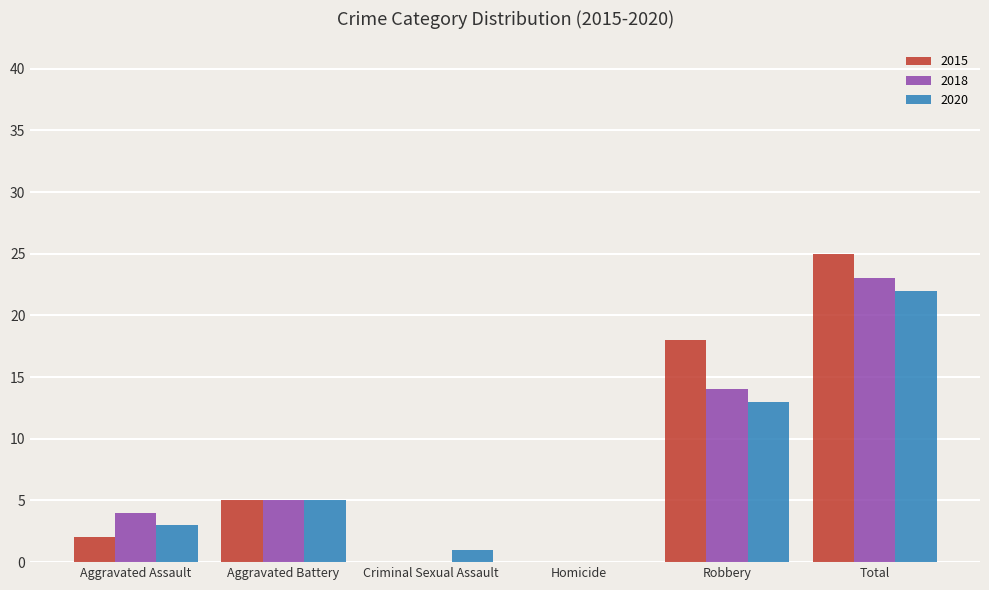

Where is 2018 nearest to the value 11?

Robbery